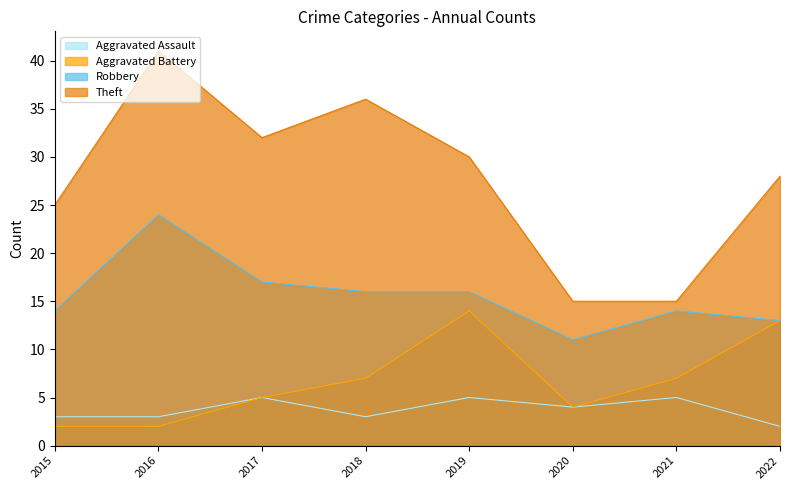

Which category has the lowest value in the Aggravated Battery series?

2015